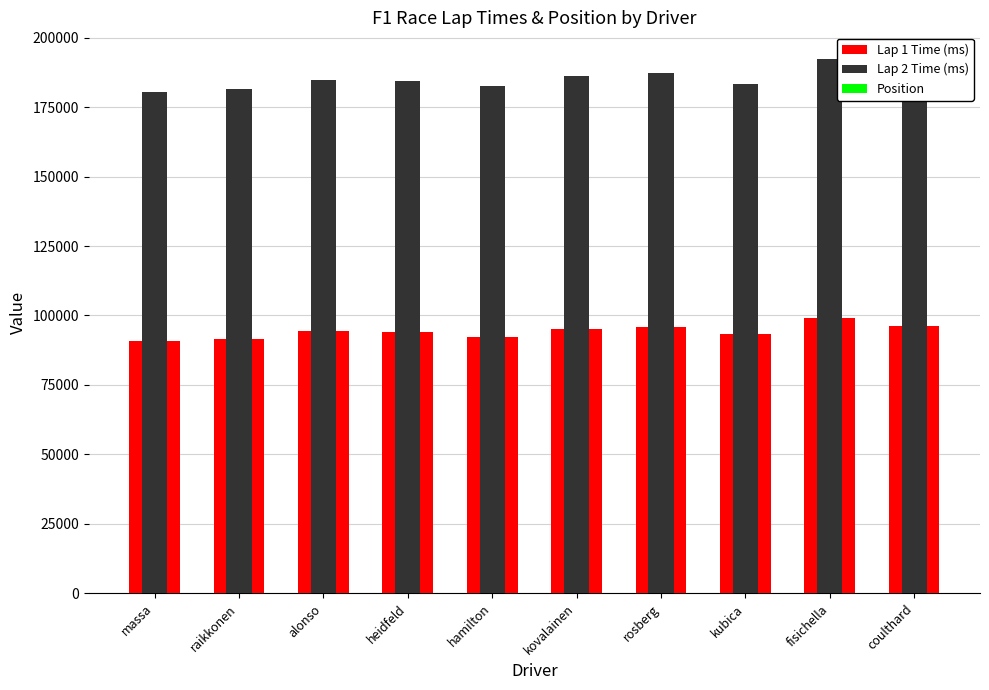

Which series changed the most between alonso and fisichella?

Lap 2 Time (ms)